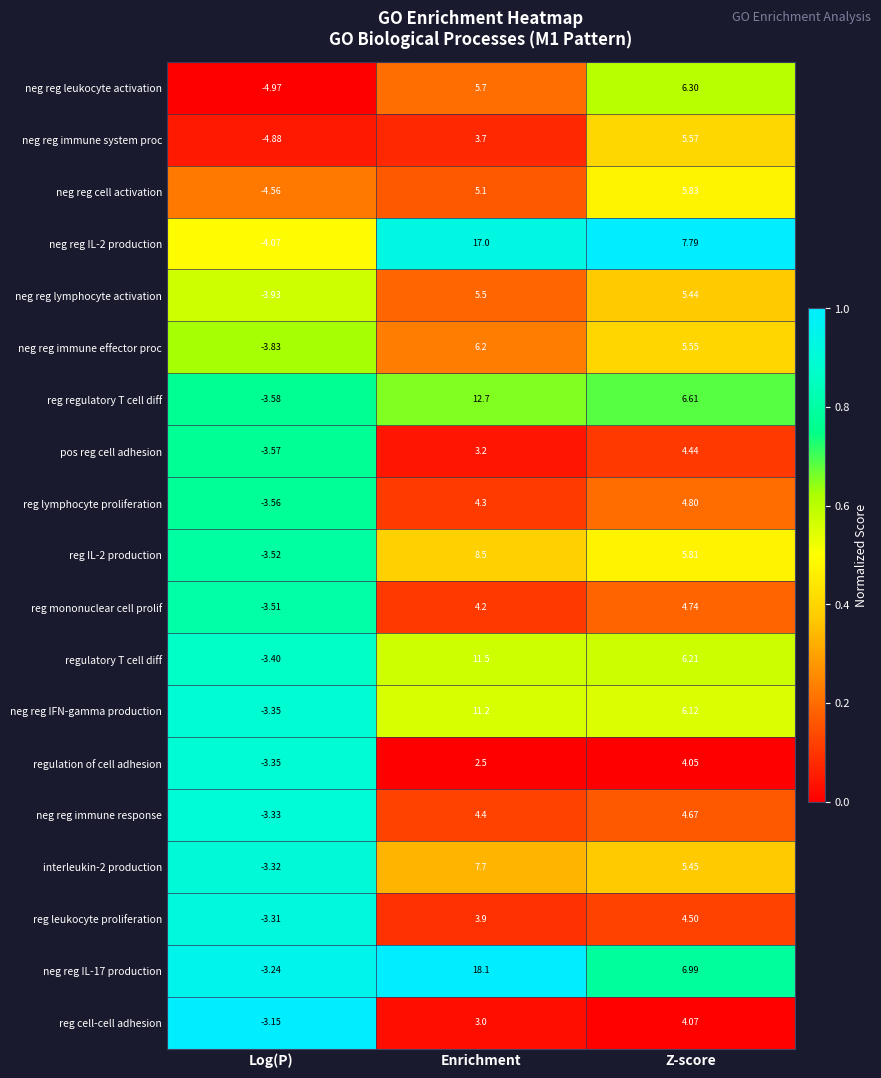

What is the spread (max minus min) of values at Log(P)?

1.8